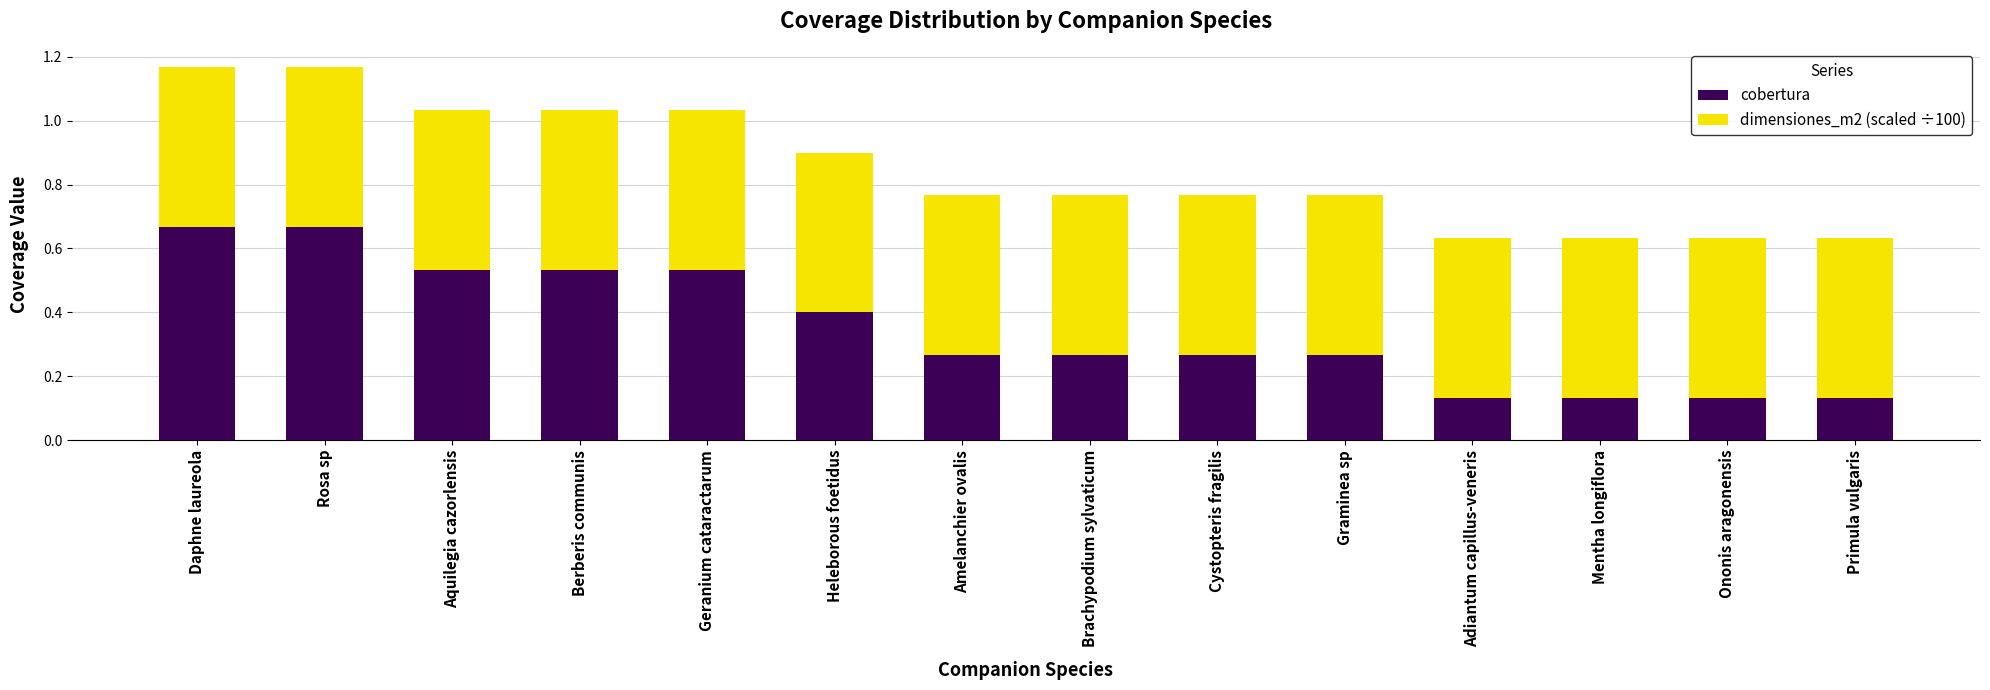

How many bars are there in total?

14